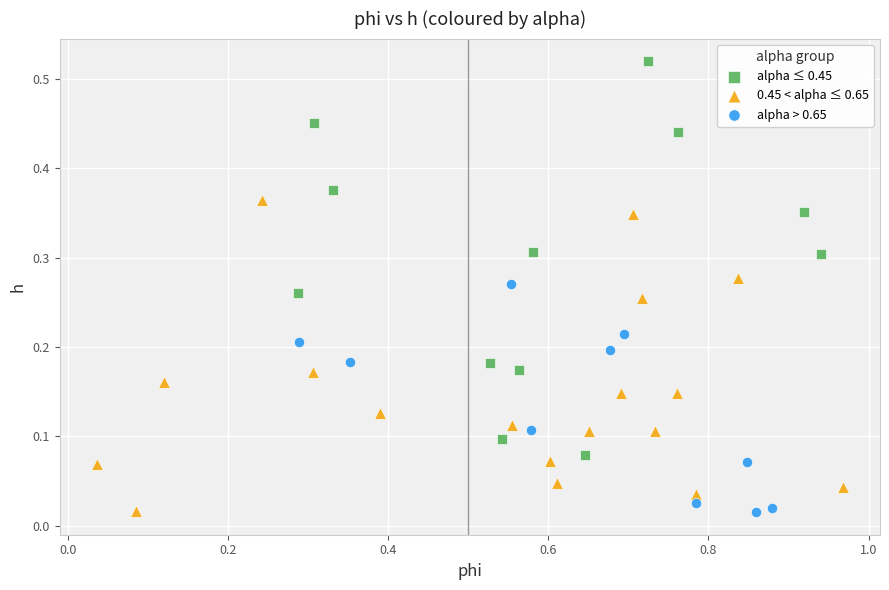

Which series contains the highest Y value?

alpha ≤ 0.45